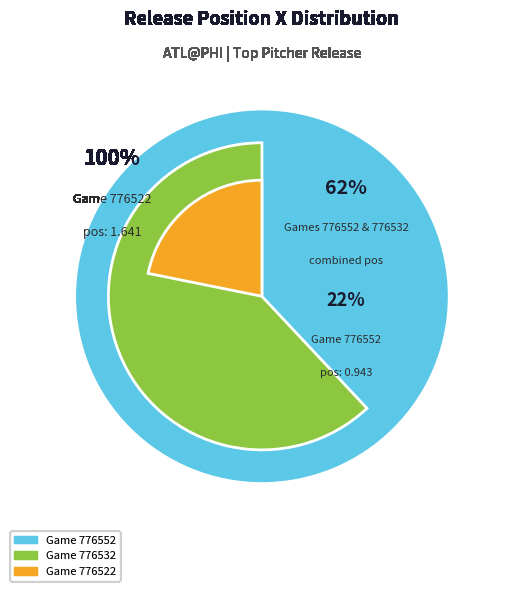

What percentage is the 776532 slice, to the nearest percent?

40%